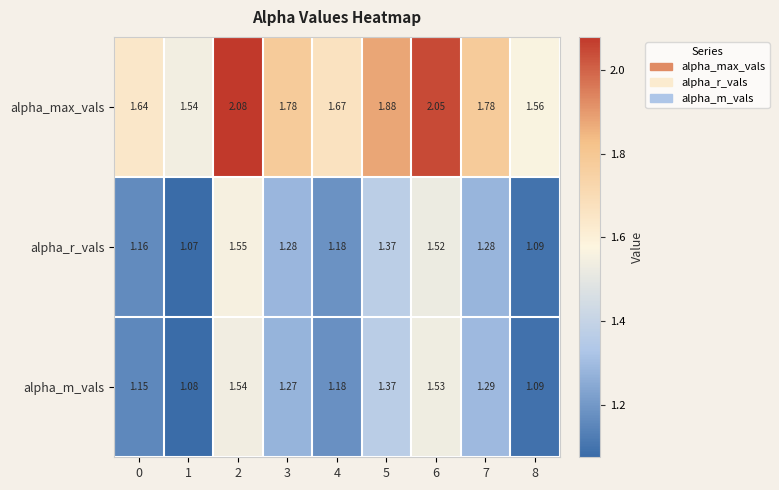

Which series has the largest total across all categories?

alpha_max_vals